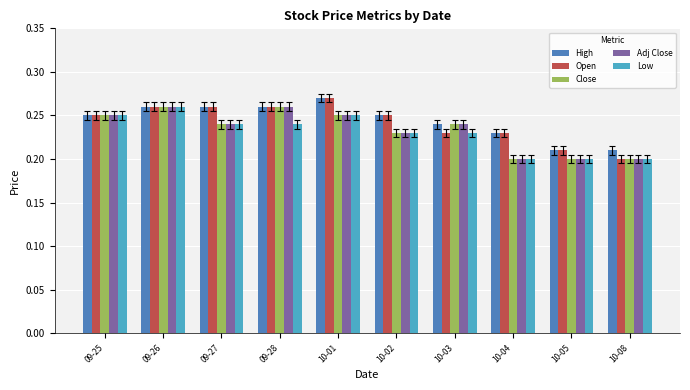

What is the total value across all series at 10-03?

1.2